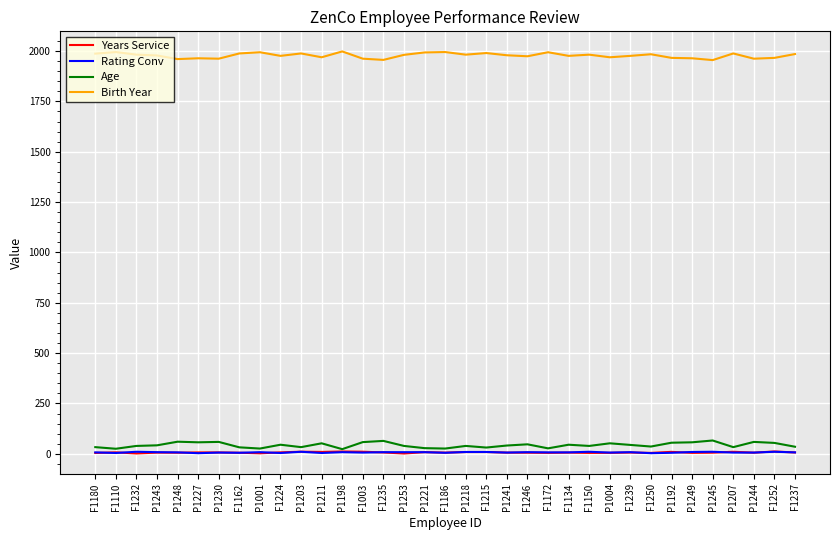

What is the maximum value shown in the chart?

1998.0